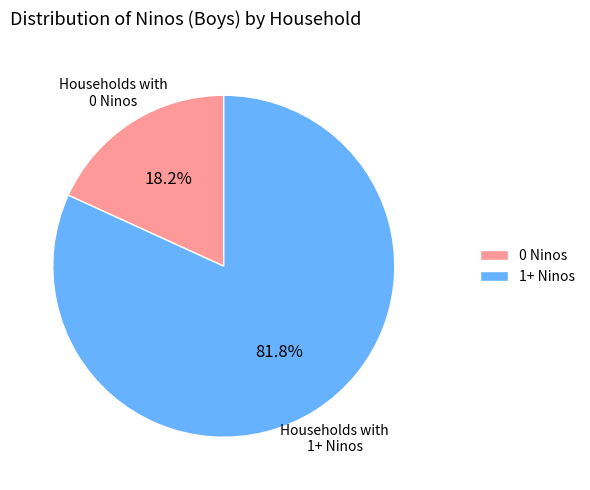

Approximately how many times larger is the value at 1+ Ninos compared to 0 Ninos?

4.5